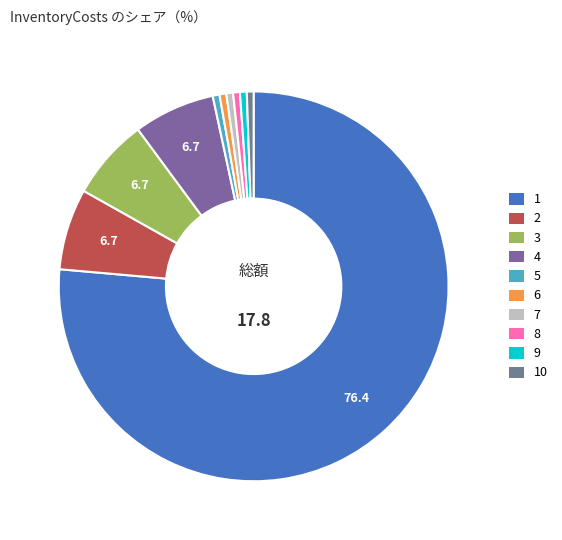

How many slices are in this pie chart?

10